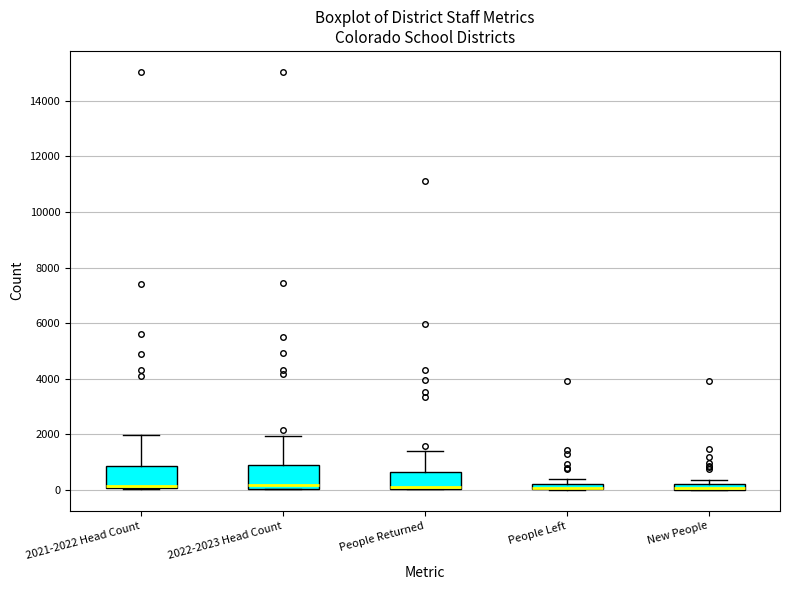

Where is the upper edge of the box for New People on the y-axis? The values are not printed on the chart, so give them approximately, as read against the axis.

200